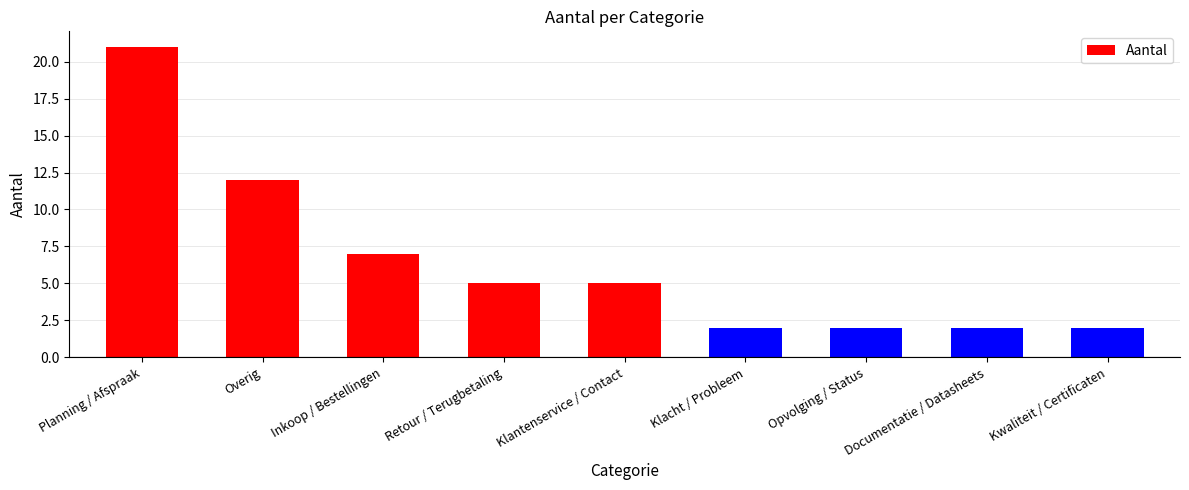

Count the values in the range 2 to 7.

7